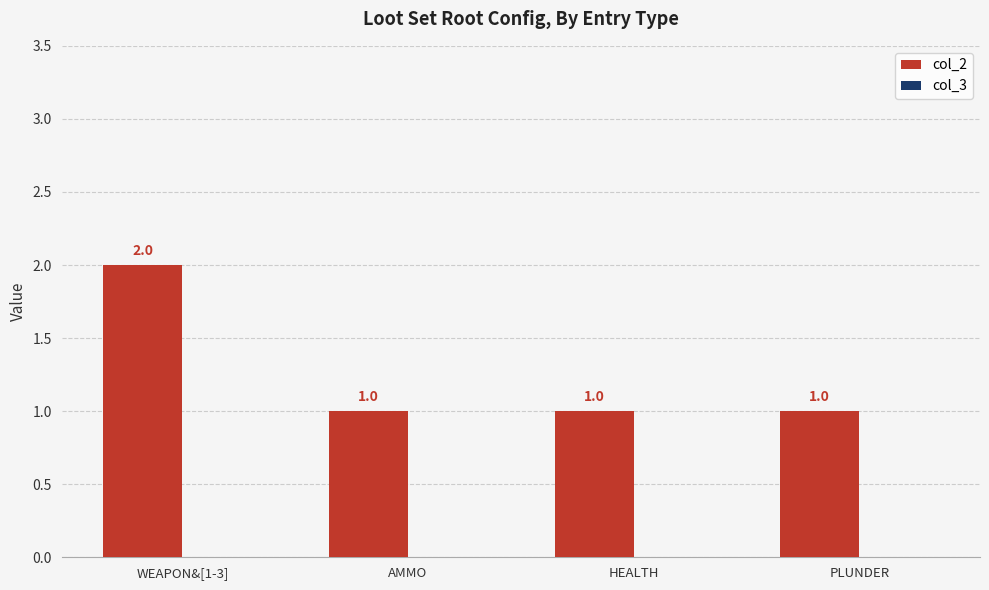

Are the bars horizontal?

No